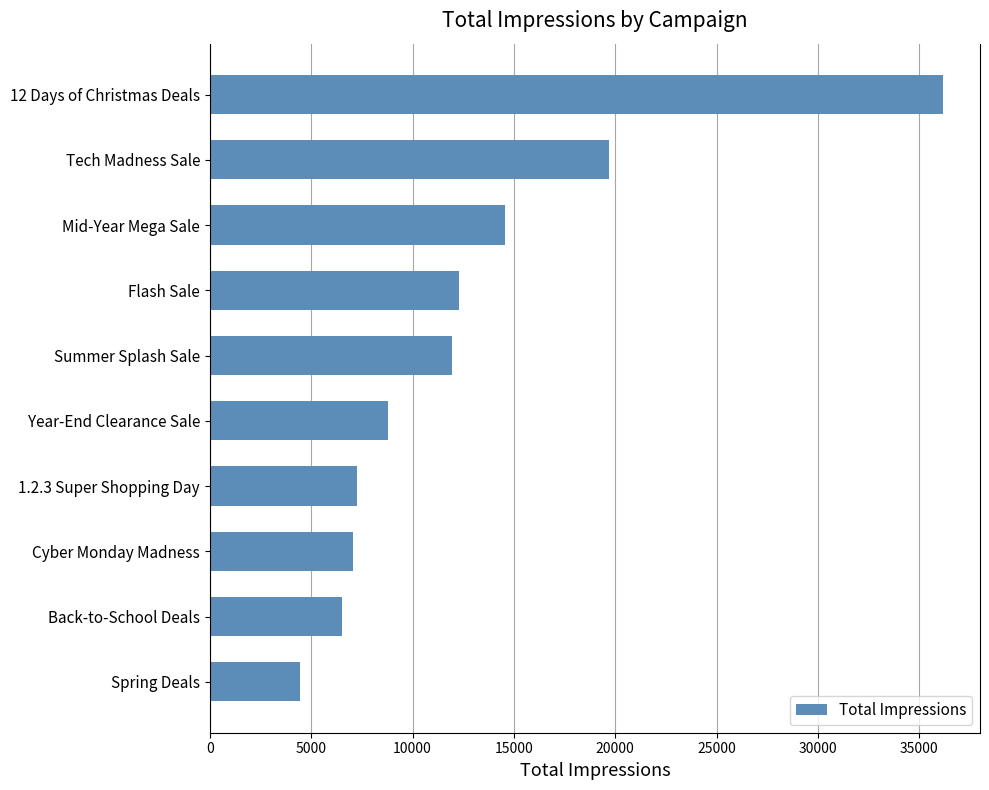

How many distinct data groups are displayed?

1